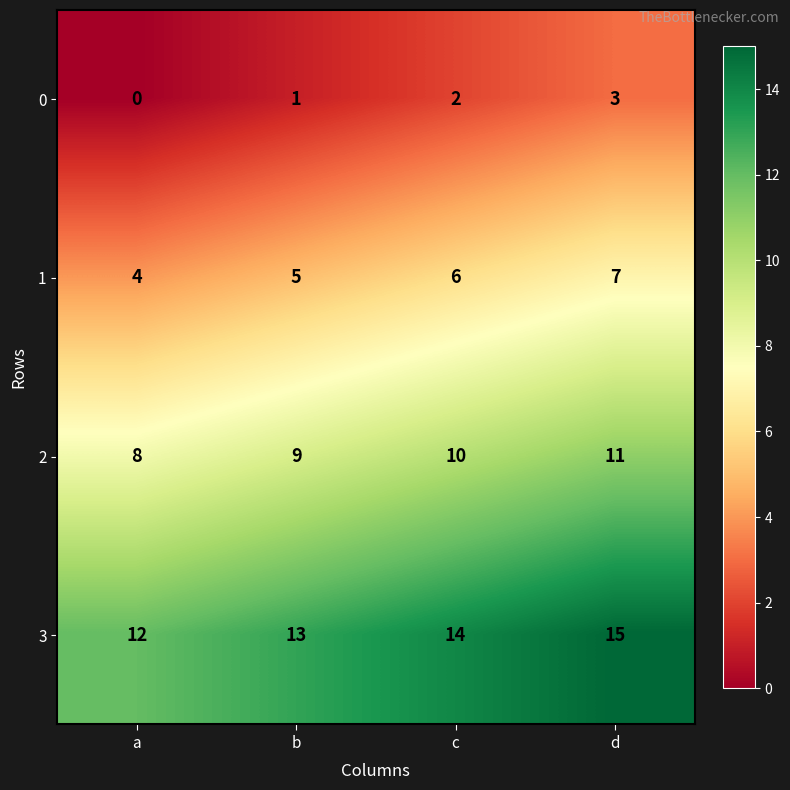

At c, list the series in order from smallest to largest.

0, 1, 2, 3